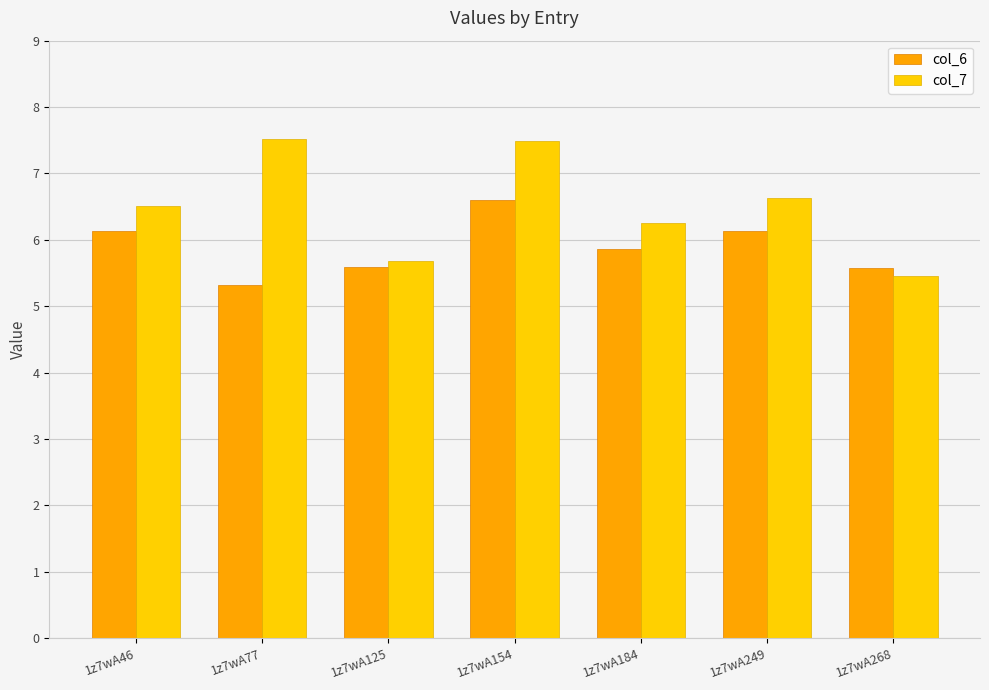

How many data points does each series have?

7